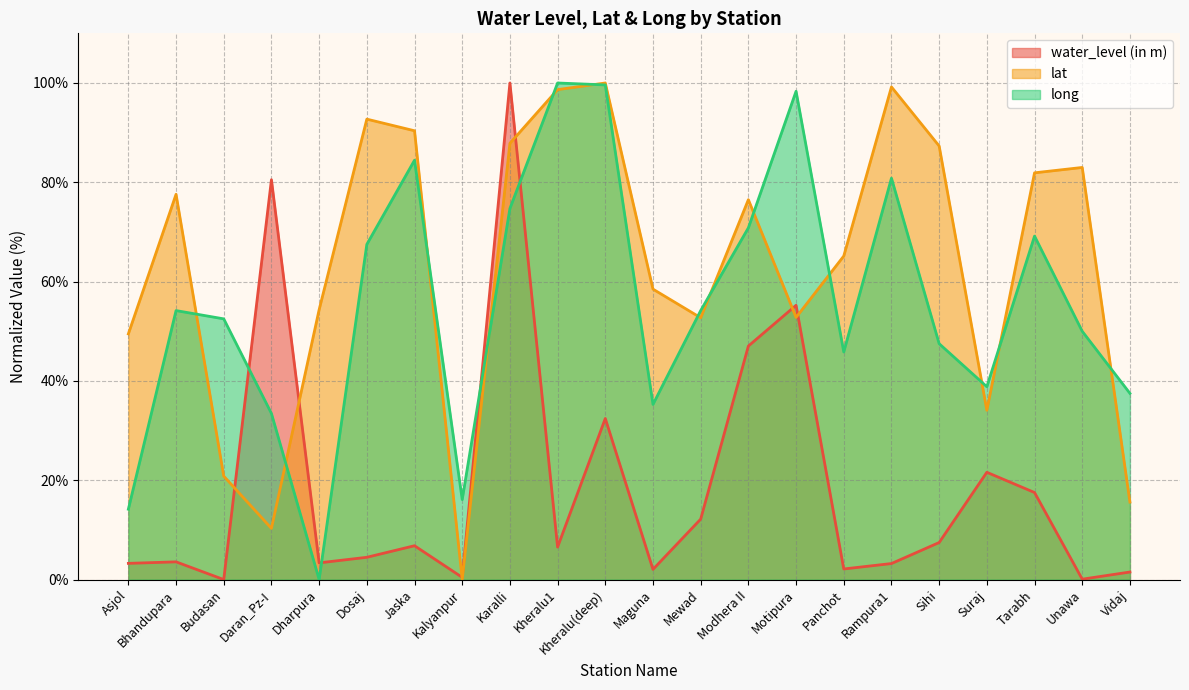

Does the chart display data point markers on the line(s)?

No